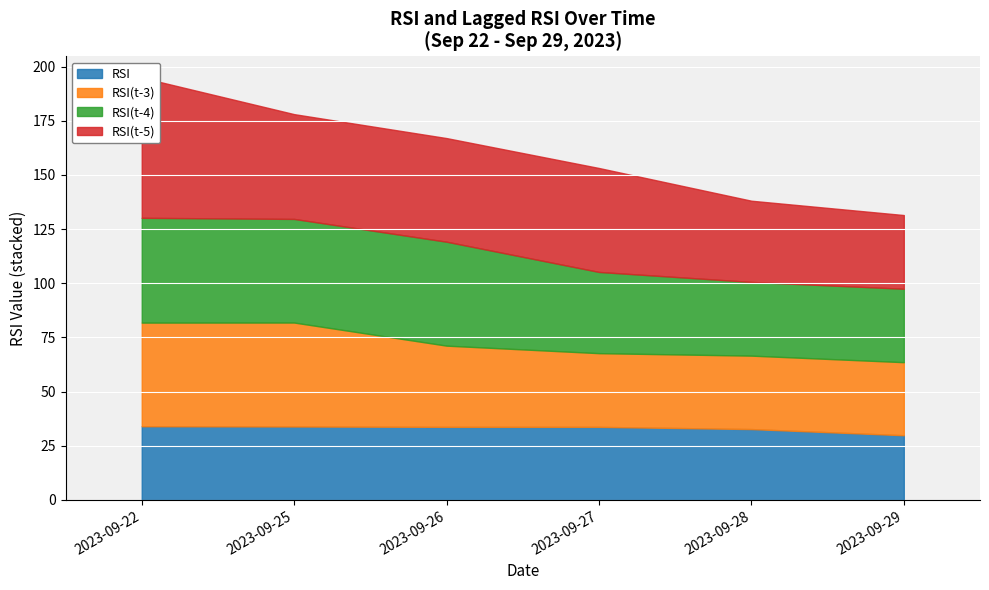

At which category is the sum across all series the highest?

2023-09-22